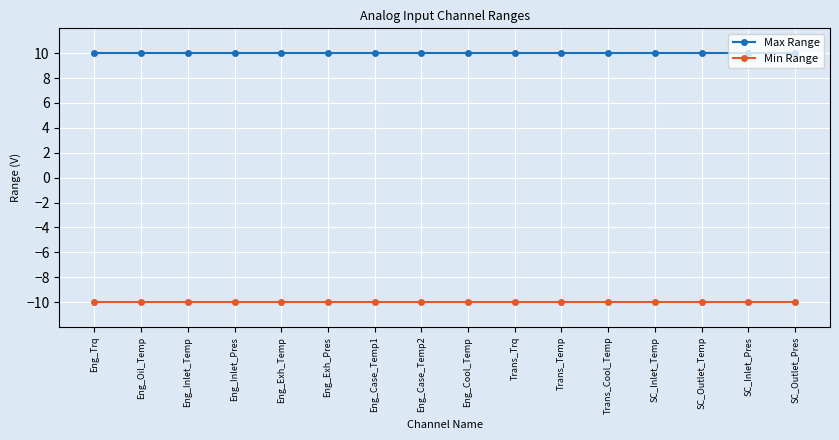

What is the label of the 9th point from the right?

Eng_Case_Temp2